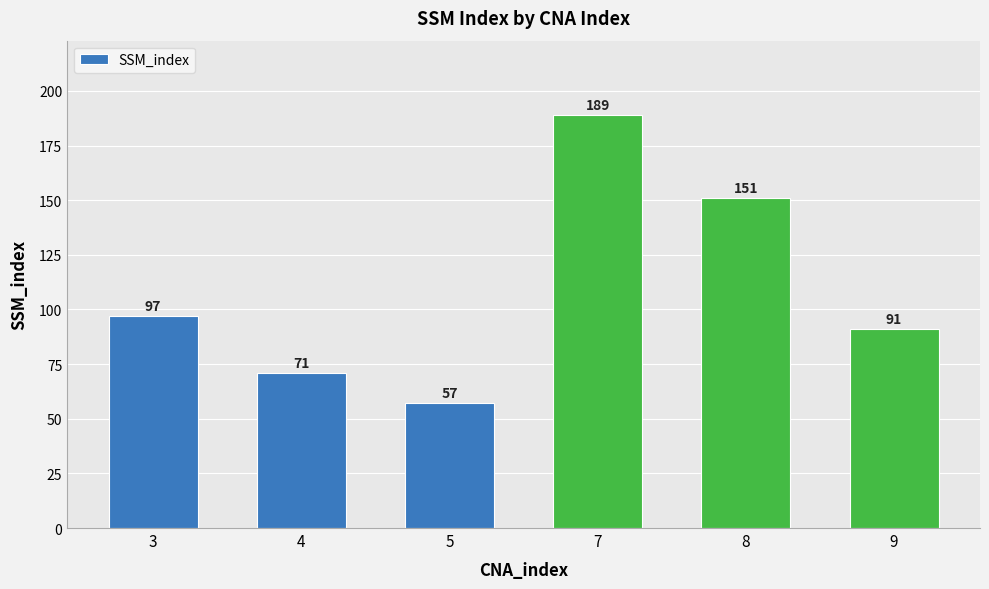

What is the maximum value shown in the chart?

189